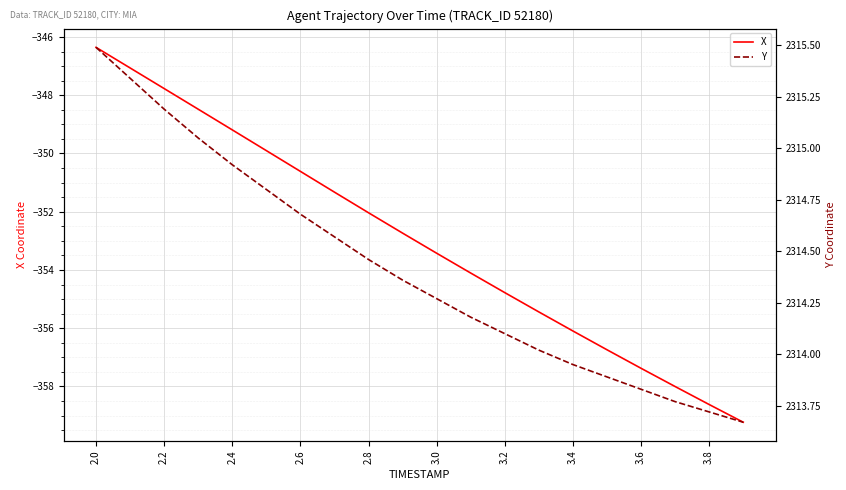

Where is X nearest to the value -352?

2.8